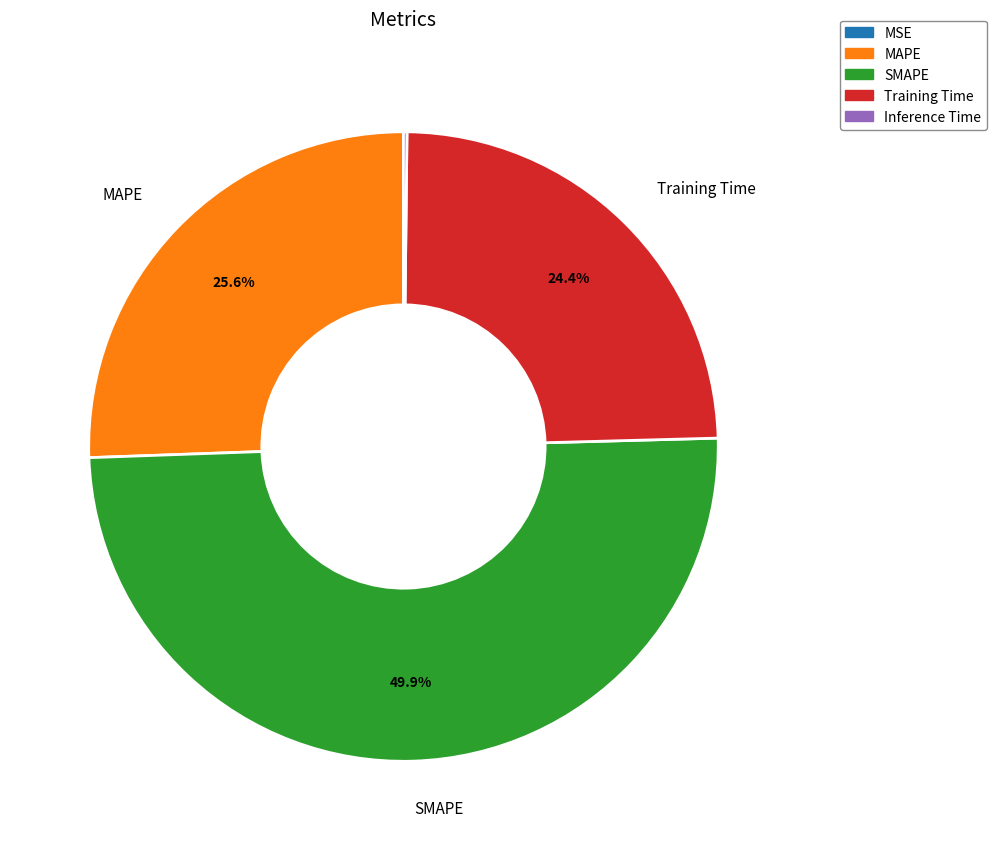

Approximately how many times larger is the value at Training Time compared to SMAPE?

0.5